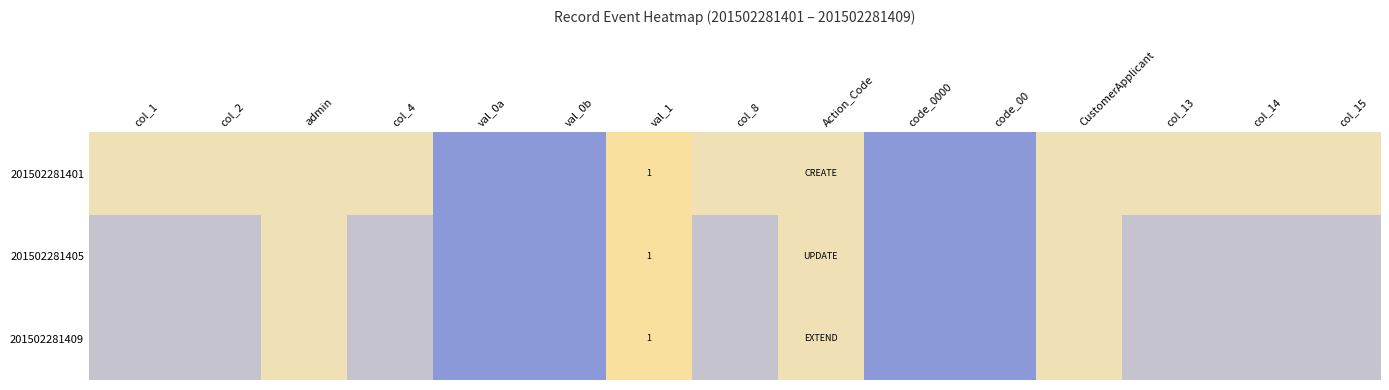

What is the difference between the highest and lowest values at col_1?

0.4